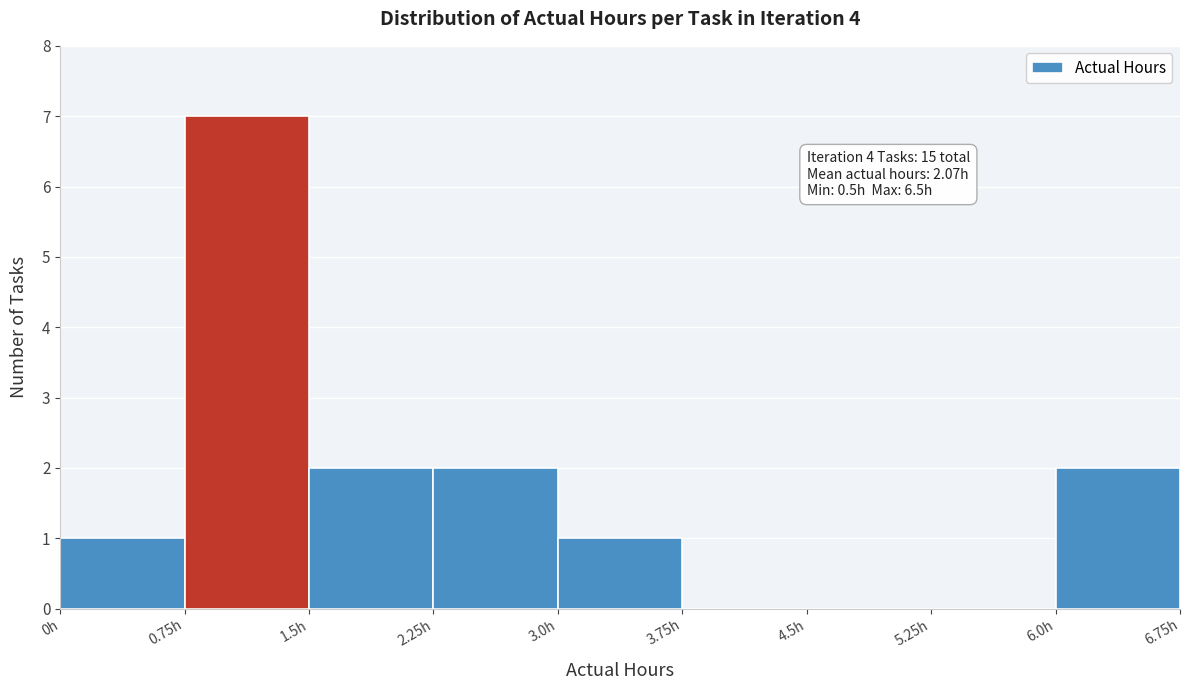

Over which range of the x-axis is the bar tallest?

0.75 to 1.50